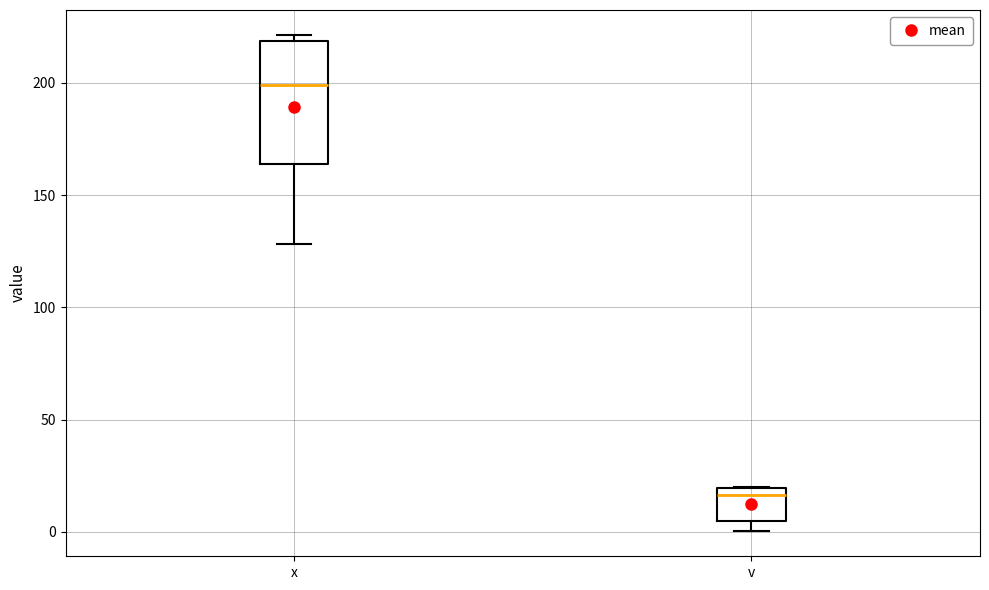

Where does the lower whisker of the box for x end on the y-axis? The values are not printed on the chart, so give them approximately, as read against the axis.

130